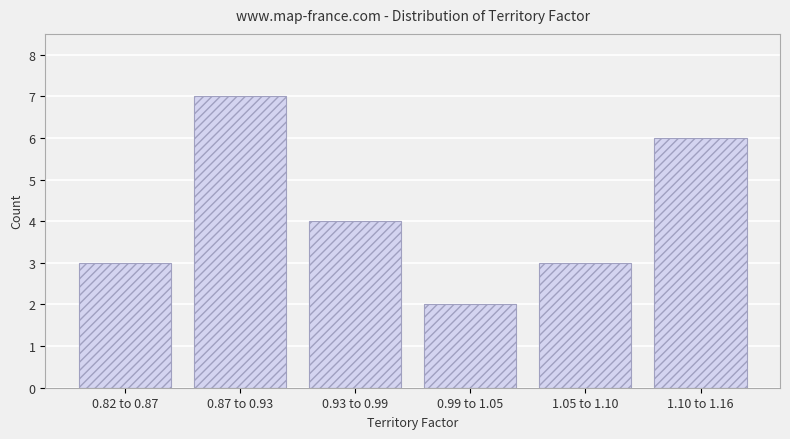

Reading left to right, extract all data points from this chart.

0.82 to 0.87=3	0.87 to 0.93=7	0.93 to 0.99=4	0.99 to 1.05=2	1.05 to 1.10=3	1.10 to 1.16=6